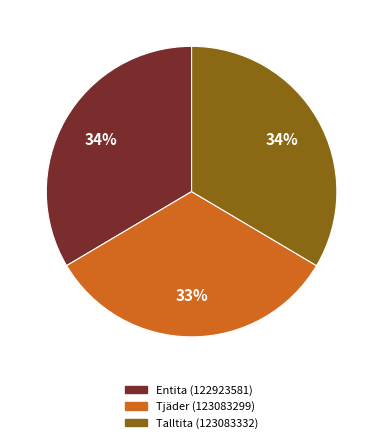

Which category has the smallest portion of the pie?

Tjäder (123083299)